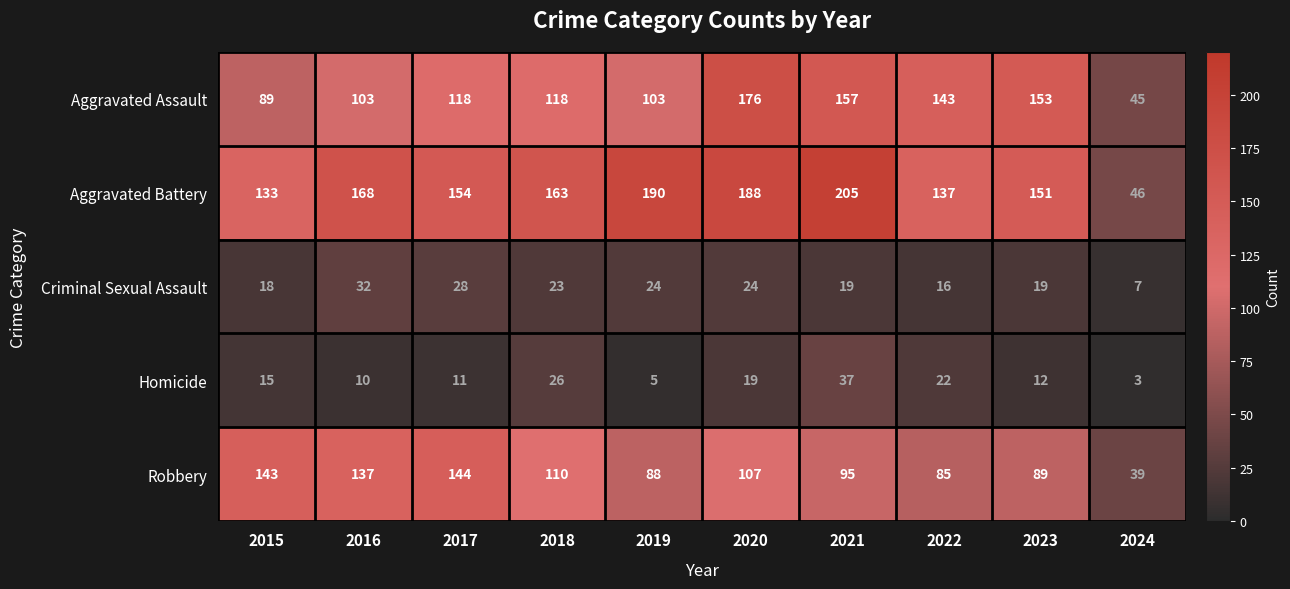

How many data points in Homicide are less than 15?

5